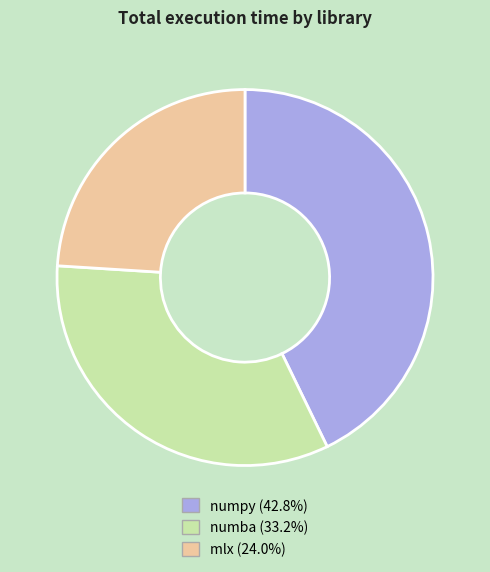

Is the sum of numba and mlx greater than half?

Yes